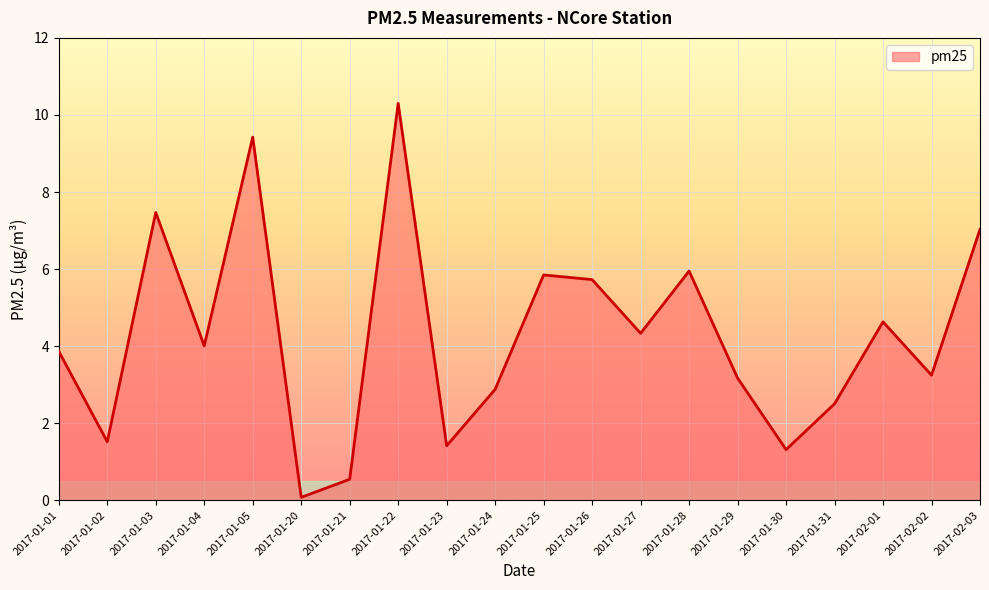

Approximately how many times larger is the value at 2017-01-28 compared to 2017-01-04?

1.5